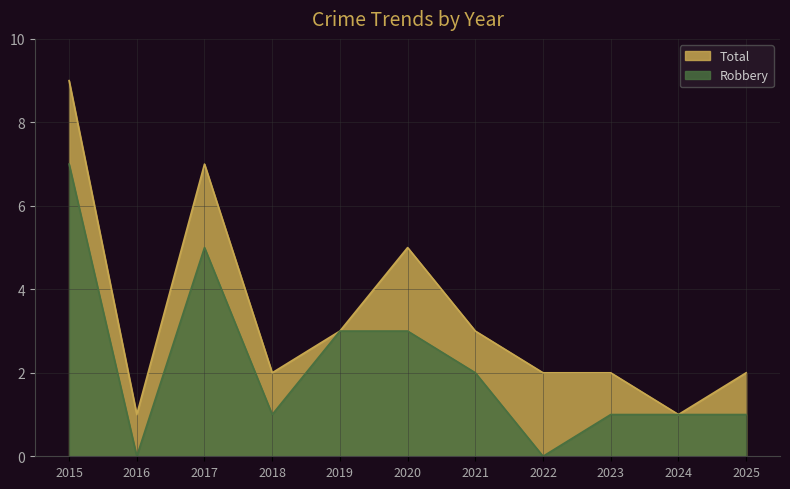

List the labels in order of Total value, smallest first.

2016, 2024, 2018, 2022, 2023, 2025, 2019, 2021, 2020, 2017, 2015